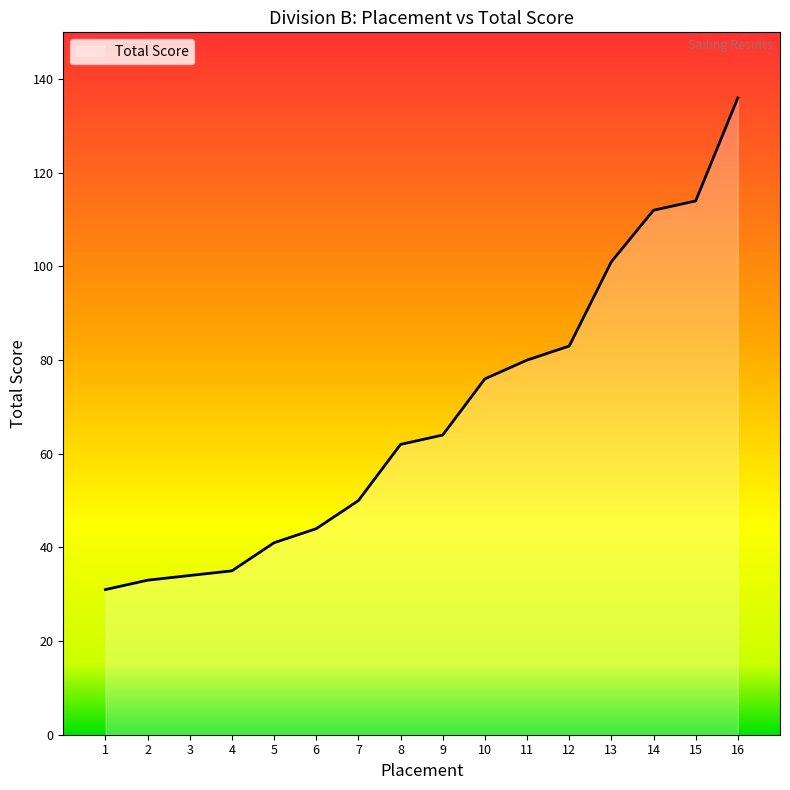

How many categories are shown in the chart?

16